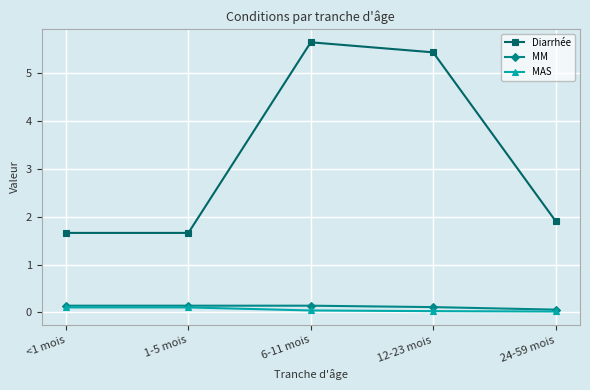

What is the maximum value shown in the chart?

5.6